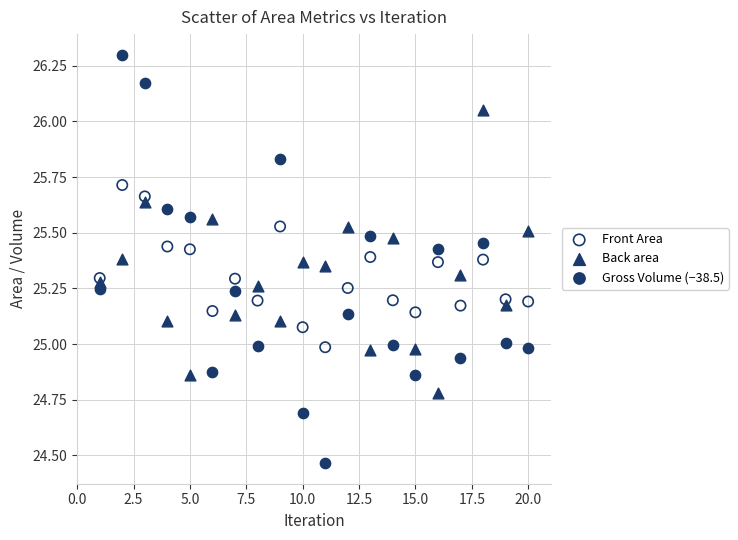

Which series has the widest spread of Y values?

Gross Volume (−38.5)